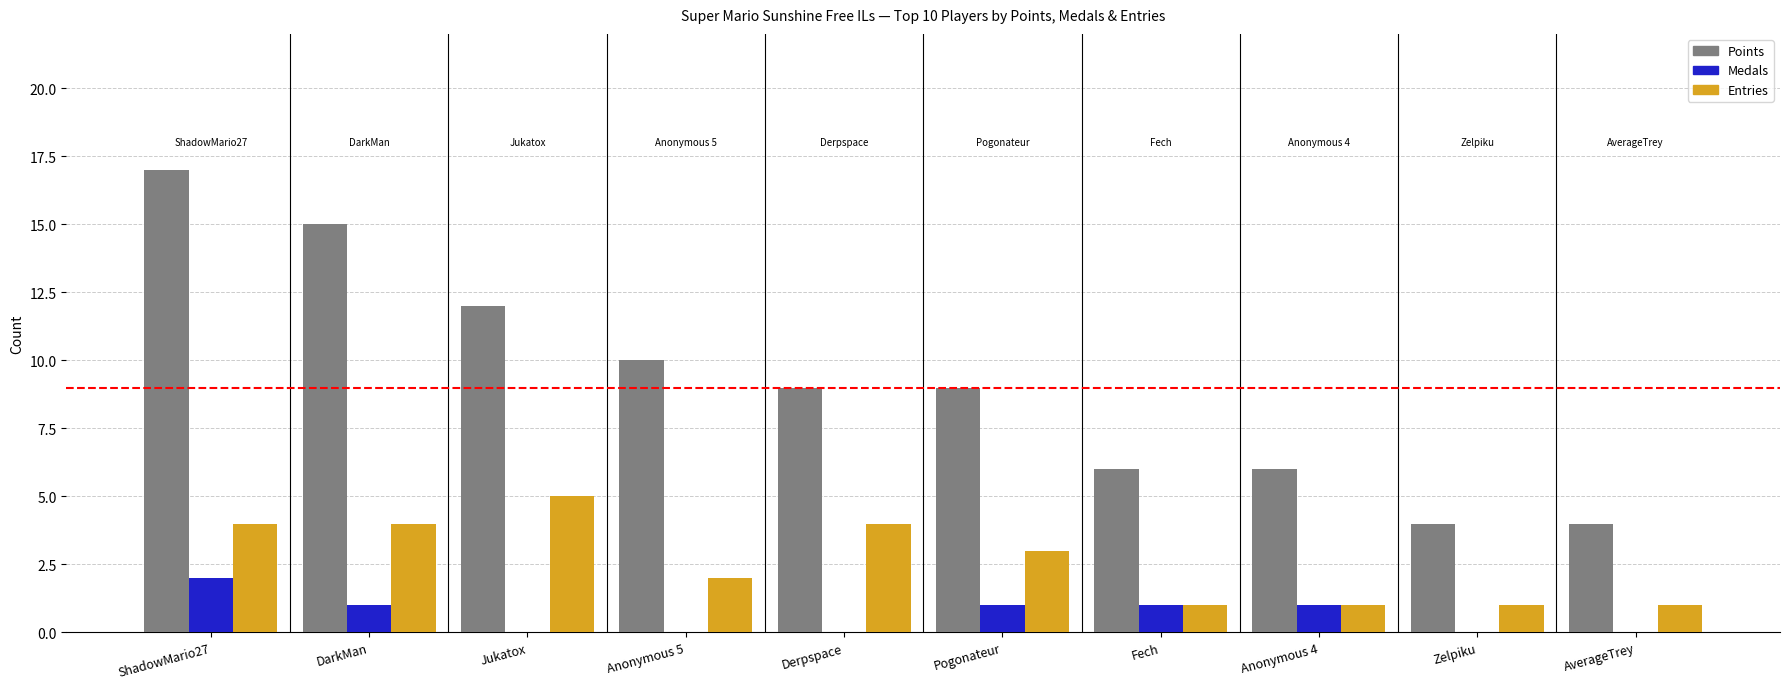

How many groups of bars are there?

10